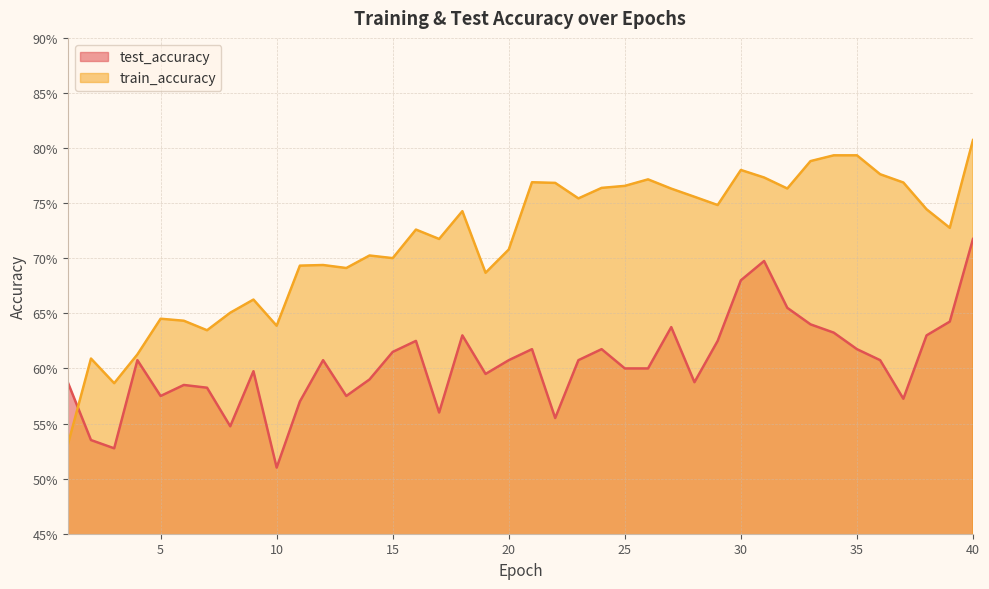

Between 10 and 11, which is larger?

11